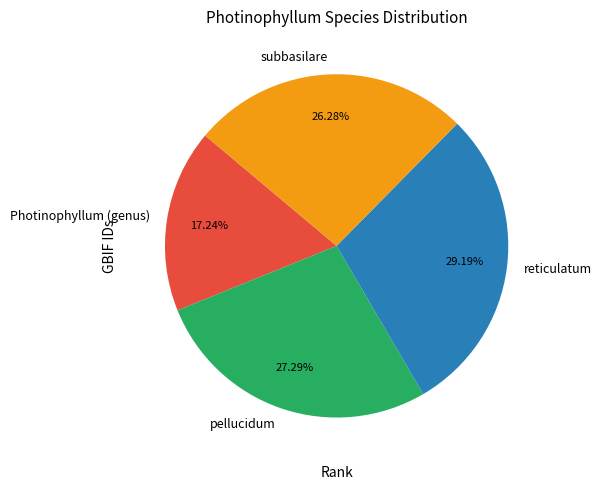

How many segments does this pie chart have?

4